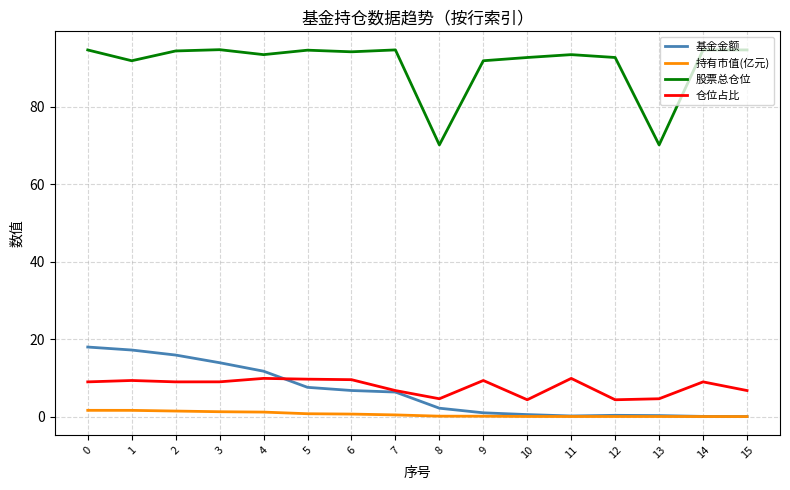

True or false: 持有市值(亿元) and 仓位占比 intersect in this chart.

False